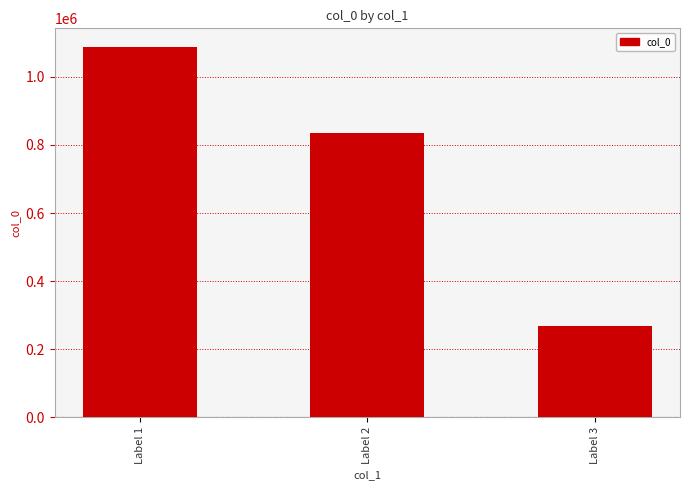

List the labels in order of value, largest first.

Label 1, Label 2, Label 3